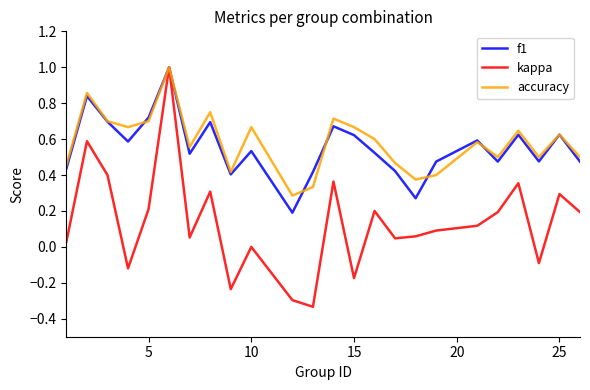

How many lines are shown in the chart?

3